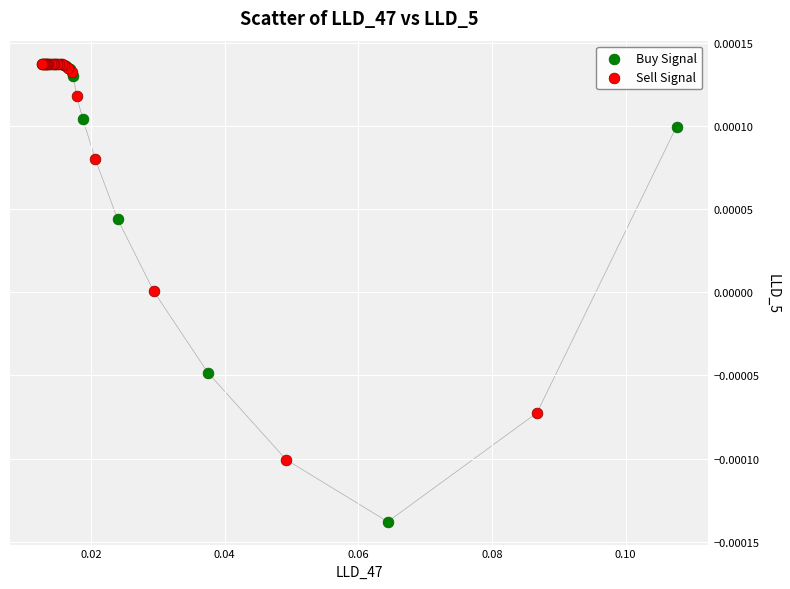

Which series has the widest spread of Y values?

Buy Signal